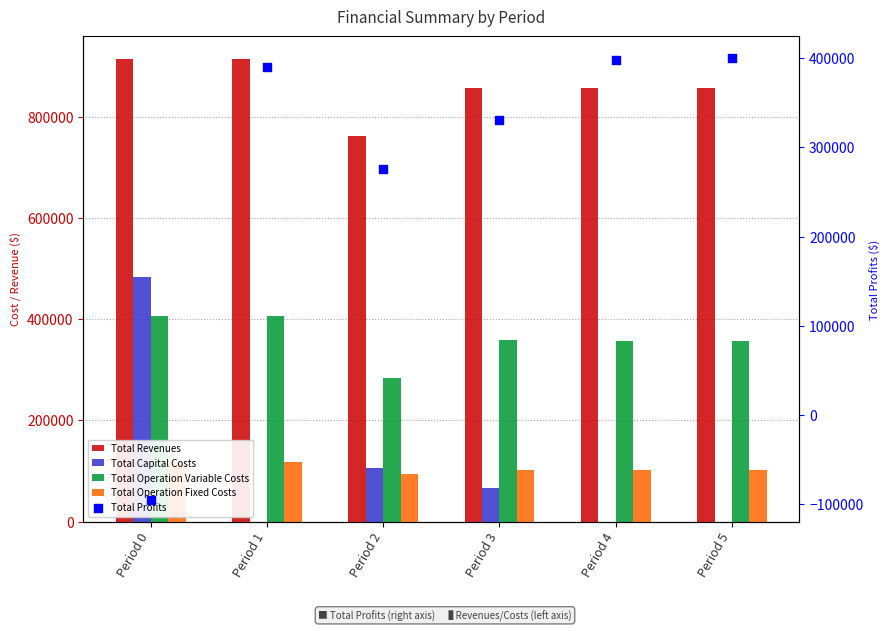

Is the value of Total Operation Variable Costs at Period 4 greater than the value of Total Capital Costs at Period 2?

Yes